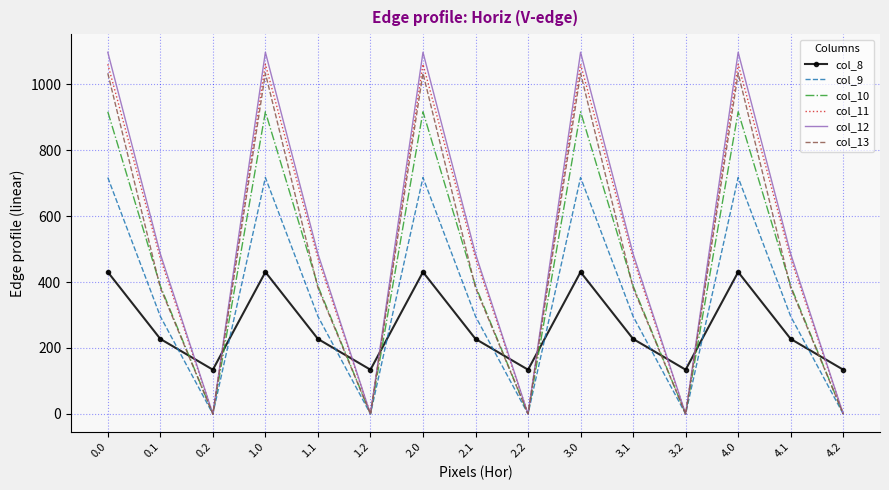

The value of col_8 at 1.0 is 603.6. True or false?

False